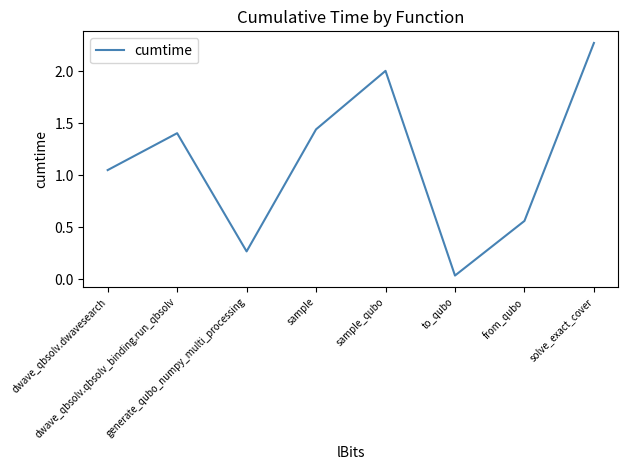

Rank the categories by value from highest to lowest.

solve_exact_cover, sample_qubo, sample, dwave_qbsolv.qbsolv_binding.run_qbsolv, dwave_qbsolv.dwavesearch, from_qubo, generate_qubo_numpy_multi_processing, to_qubo